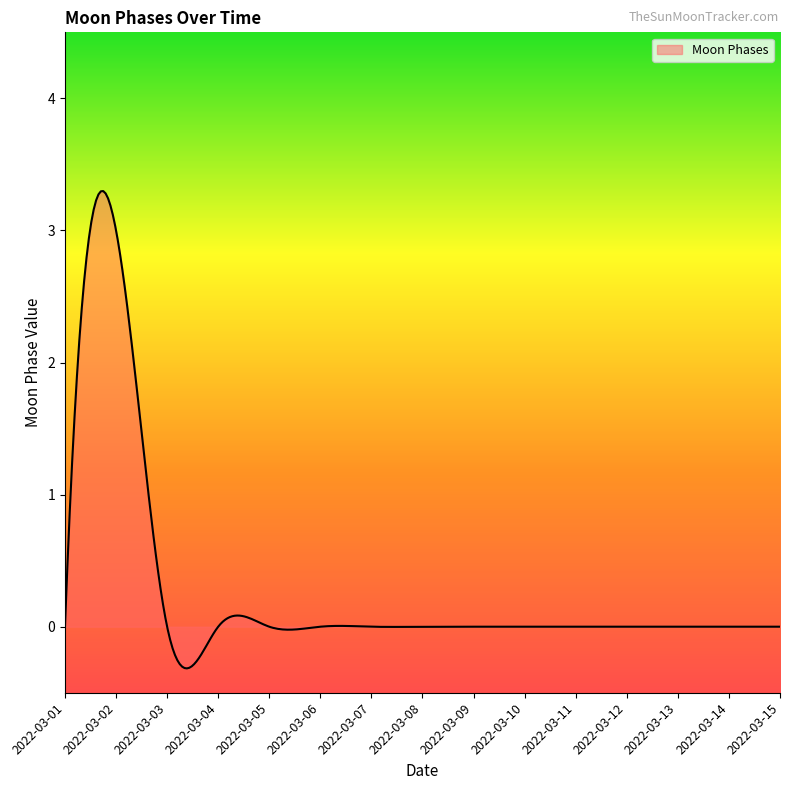

What is the difference between the maximum and minimum values?

3.6